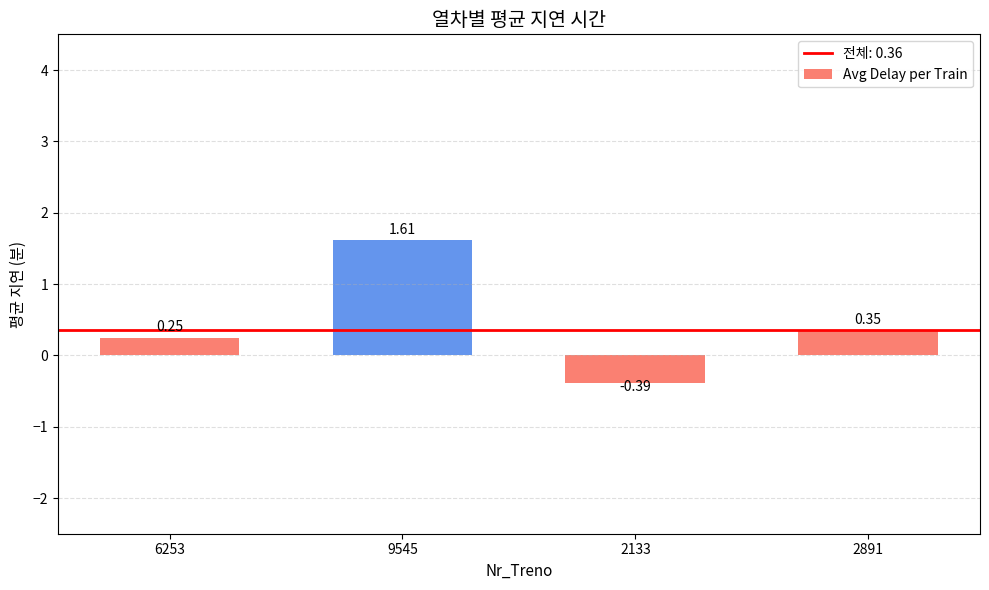

What is the change in value from 6253 to 9545?

+1.4